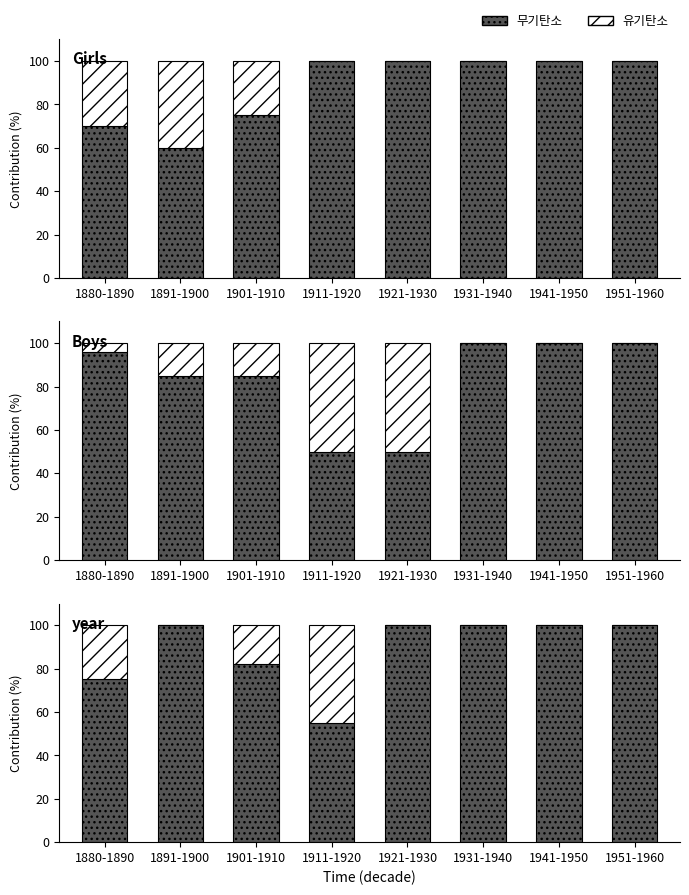

What is the difference between the highest and lowest values at 1901-1910?

64